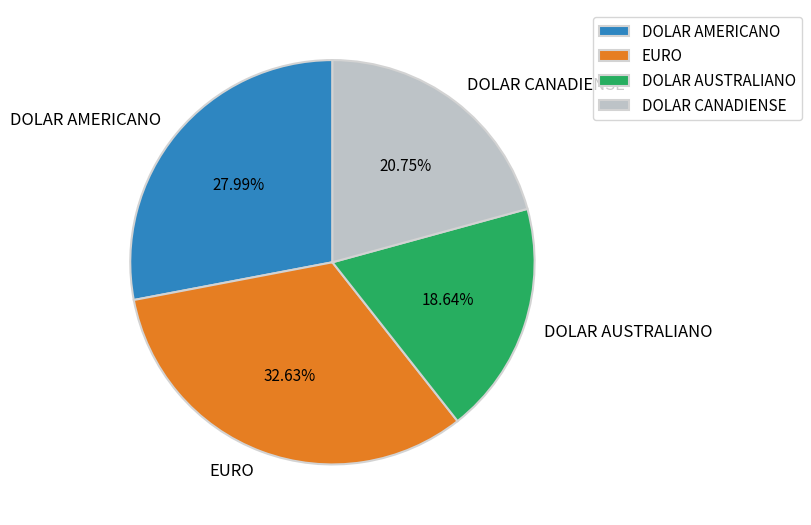

How many slices are in this pie chart?

4